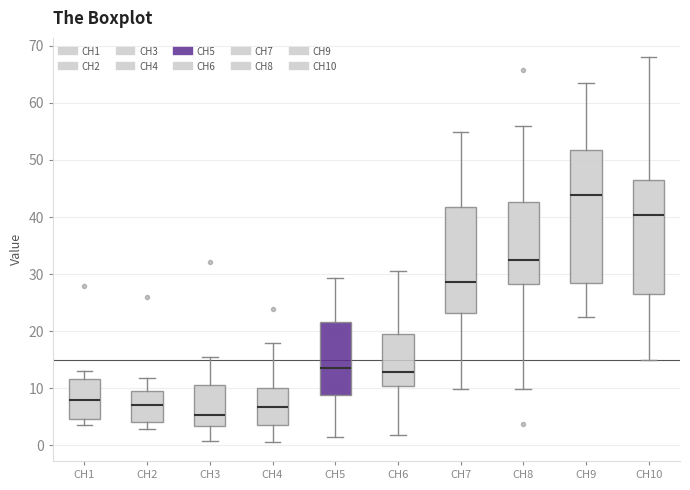

Reading left to right, transcribe this box plot: for each box, give where its median line is, the range the box spans, and where its two whiskers end, as read against the y-axis. The values are not printed on the chart, so give them approximately, as read against the axis.

CH1: median 8, box 5 to 12, whiskers 3 to 13
CH2: median 7, box 4 to 9, whiskers 3 to 12
CH3: median 5, box 3 to 11, whiskers 1 to 15
CH4: median 7, box 4 to 10, whiskers 1 to 18
CH5: median 14, box 9 to 22, whiskers 2 to 29
CH6: median 13, box 10 to 19, whiskers 2 to 31
CH7: median 29, box 23 to 42, whiskers 10 to 55
CH8: median 33, box 28 to 43, whiskers 10 to 56
CH9: median 44, box 29 to 52, whiskers 23 to 63
CH10: median 40, box 26 to 47, whiskers 15 to 68